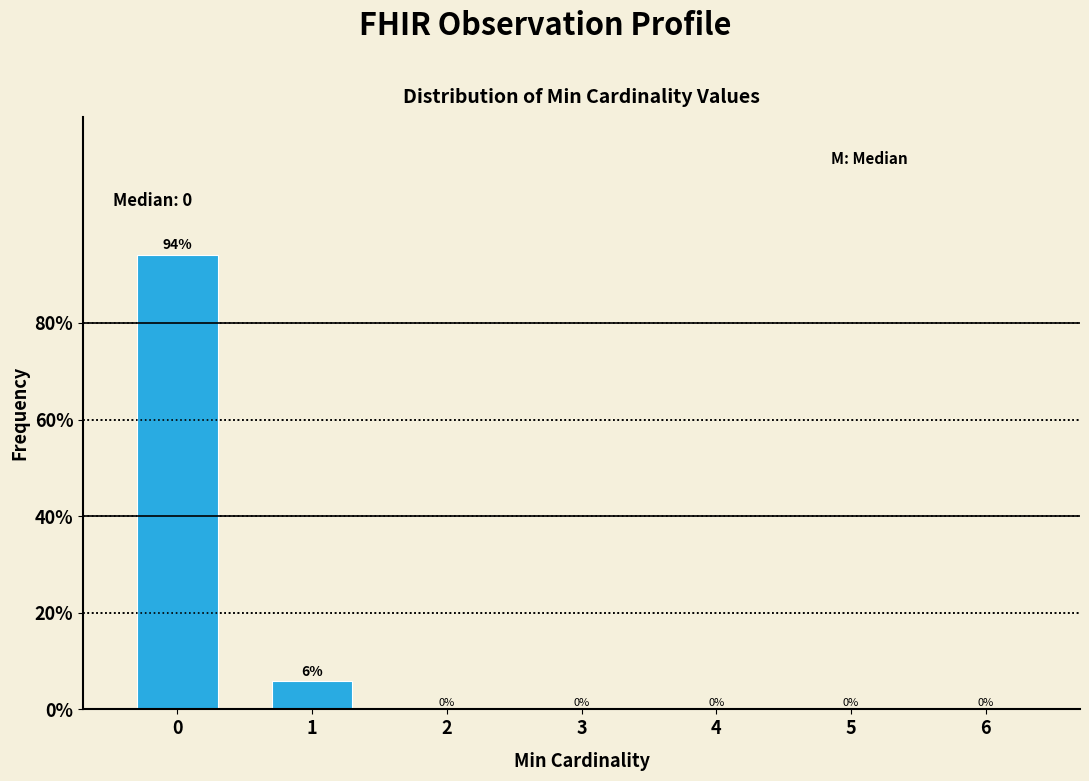

The chart shows a value of 0.0 at 3. True or false?

True